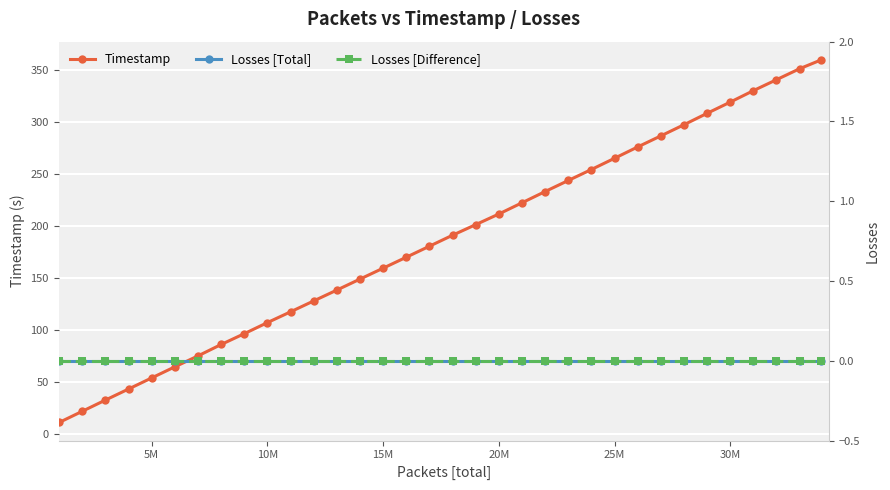

True or false: Timestamp has a value of 103.1 at 20M.

False